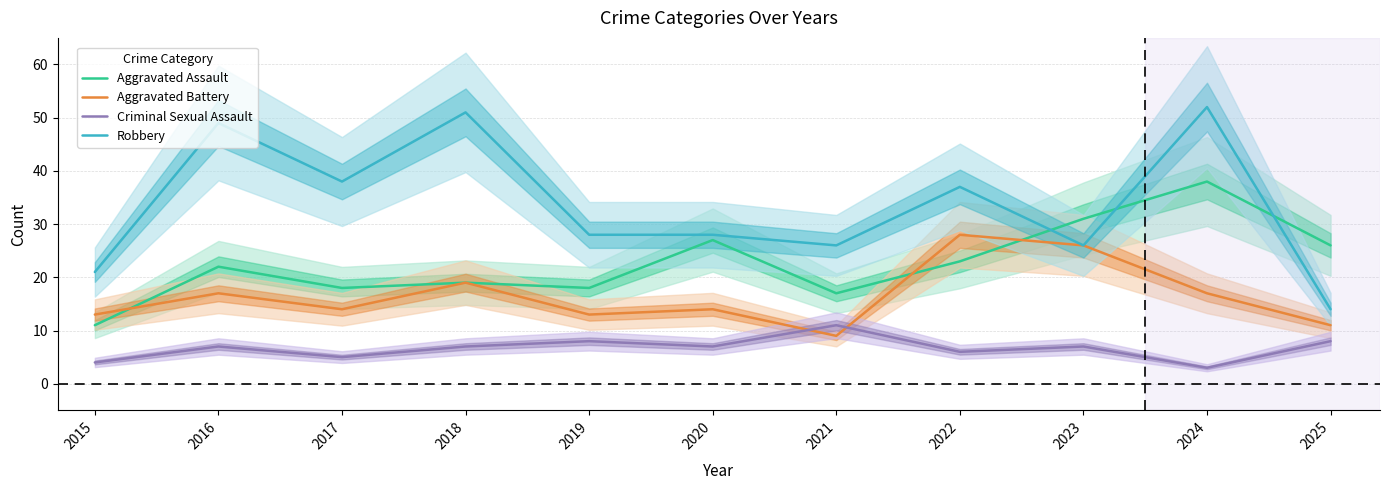

Which series has the largest total across all categories?

Robbery